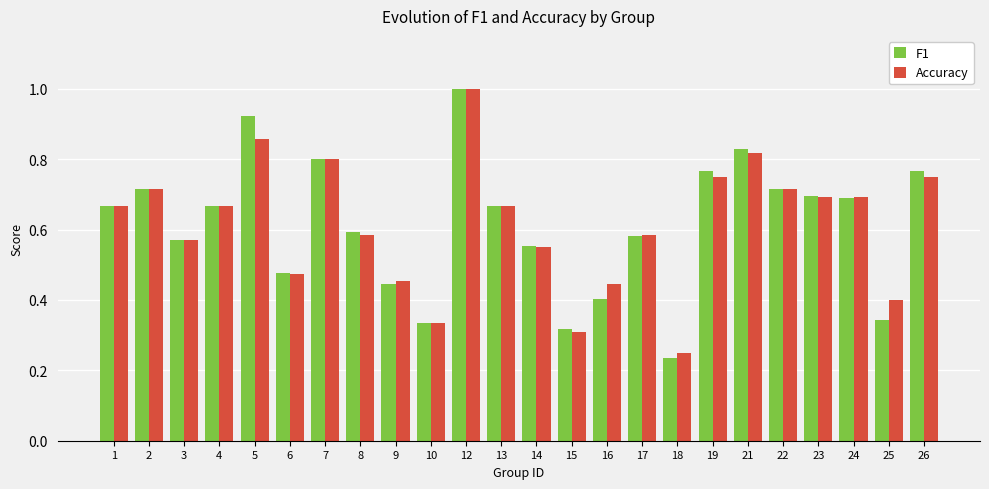

What is the maximum value shown in the chart?

1.0